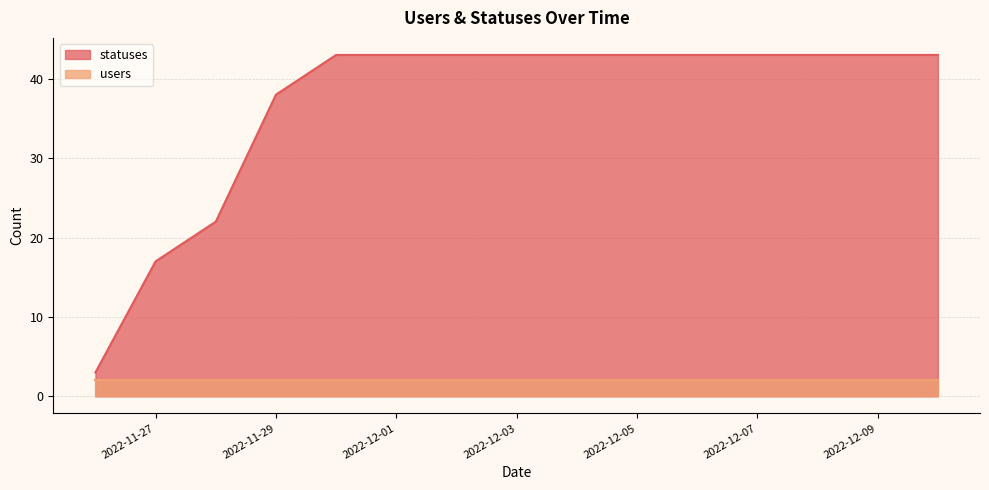

Is it true that the value at 2022-11-29 is 23?

False